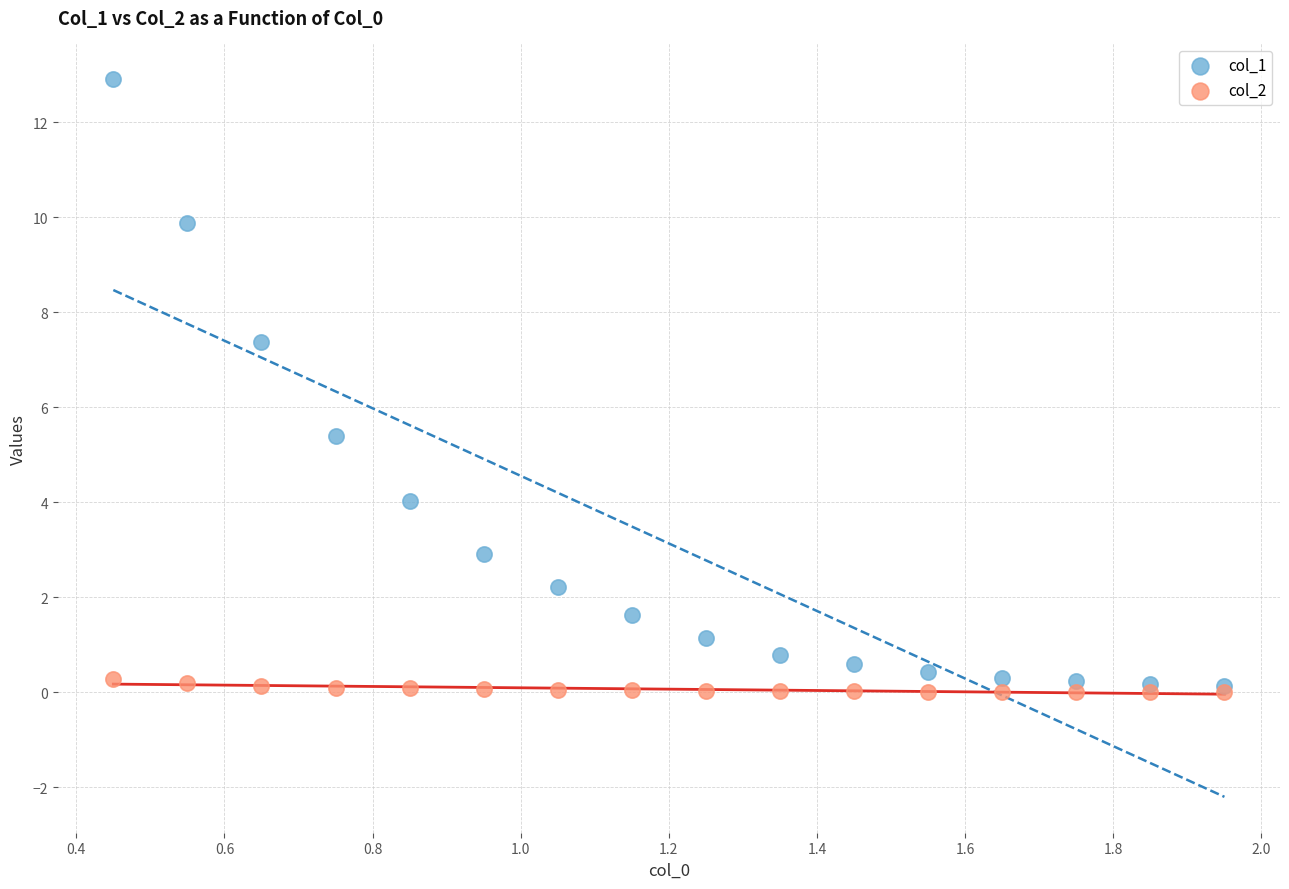

Which series has the widest spread of Y values?

col_1